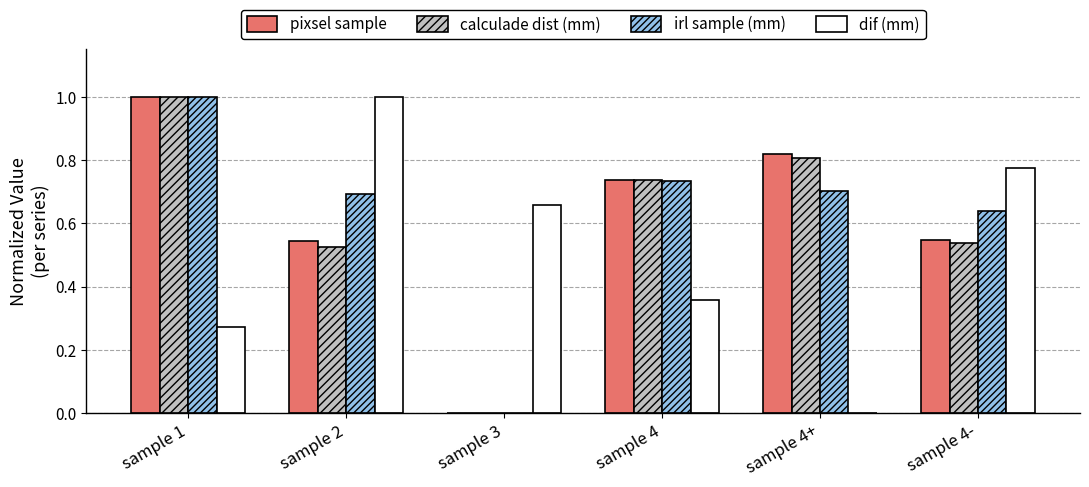

What is the maximum value for irl sample (mm)?

1.0